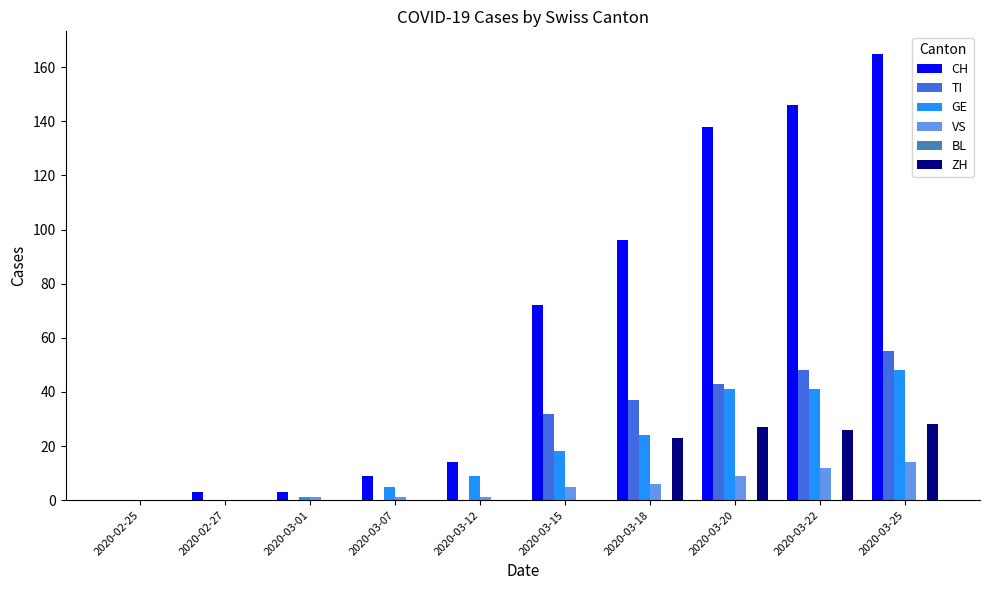

What is the spread (max minus min) of values at 2020-03-15?

72